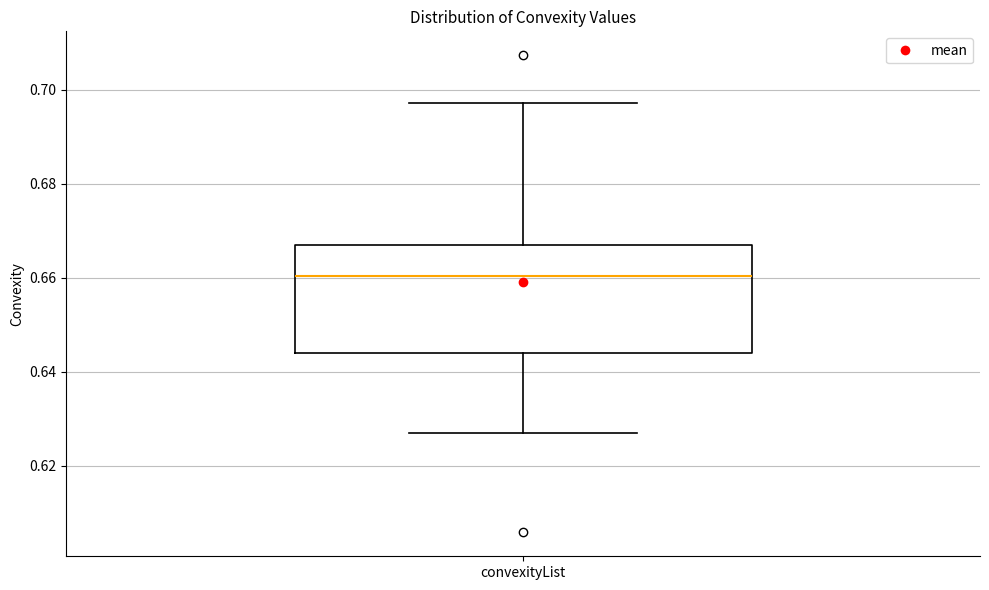

Transcribe this box plot: give where the median line is, the range the box spans, and where the two whiskers end, as read against the y-axis. The values are not printed on the chart, so give them approximately, as read against the axis.

median 0.660, box 0.644 to 0.668, whiskers 0.626 to 0.698